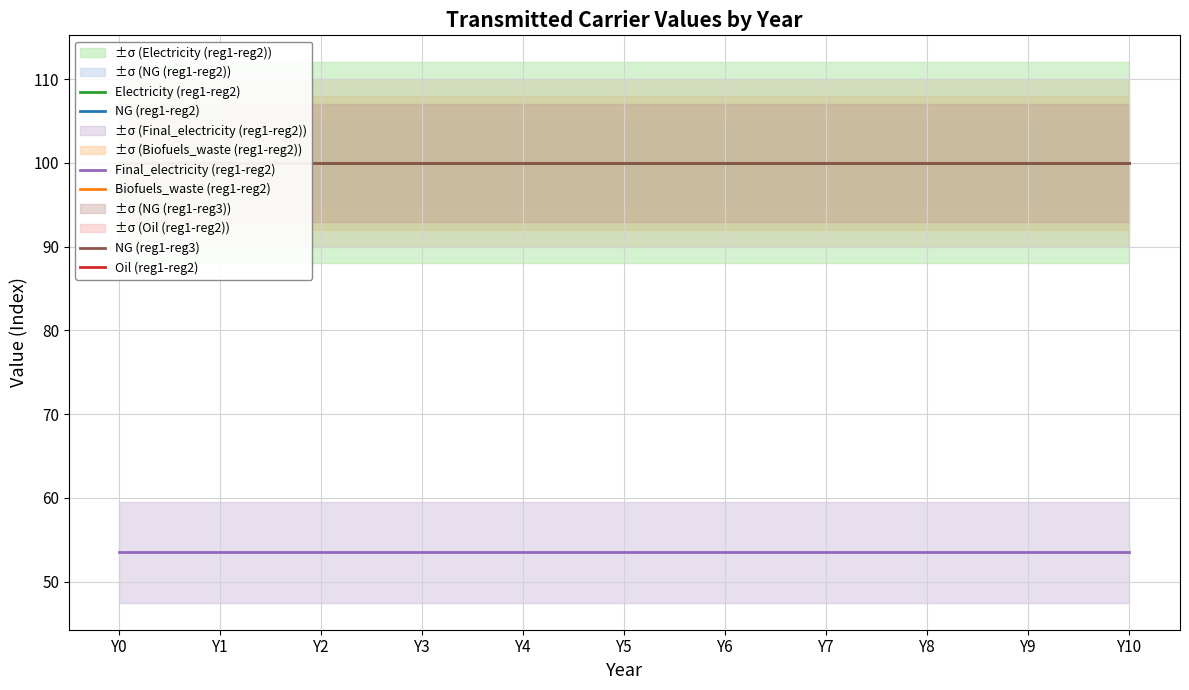

True or false: Final_electricity (reg1-reg2) has a value of 93.7 at Y5.

False